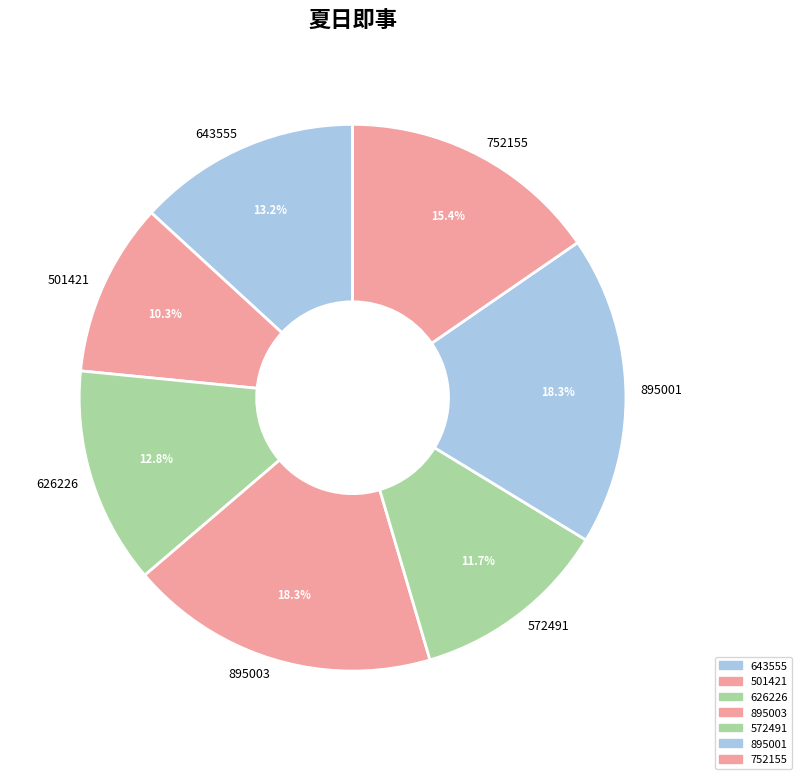

What percentage do 895001 and 895003 together represent?

36.6%